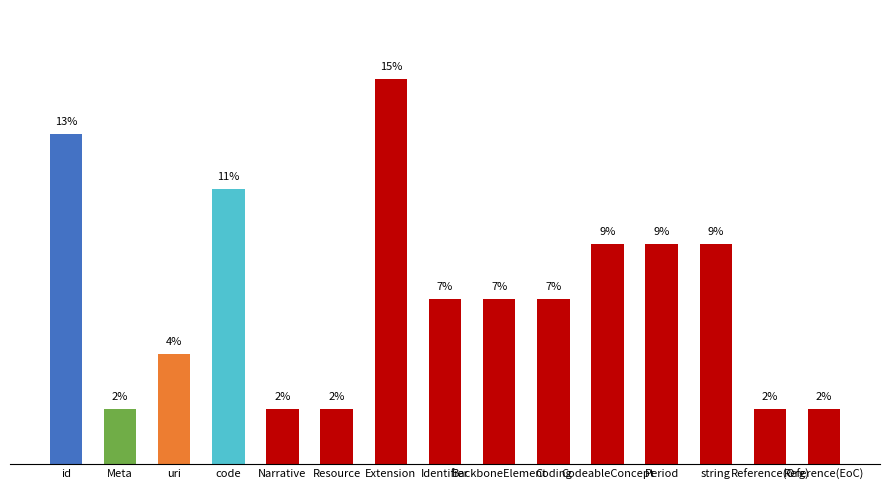

Reading left to right, transcribe all the data shown in this chart.

id=13.0	Meta=2.2	uri=4.3	code=10.9	Narrative=2.2	Resource=2.2	Extension=15.2	Identifier=6.5	BackboneElement=6.5	Coding=6.5	CodeableConcept=8.7	Period=8.7	string=8.7	Reference(Org)=2.2	Reference(EoC)=2.2